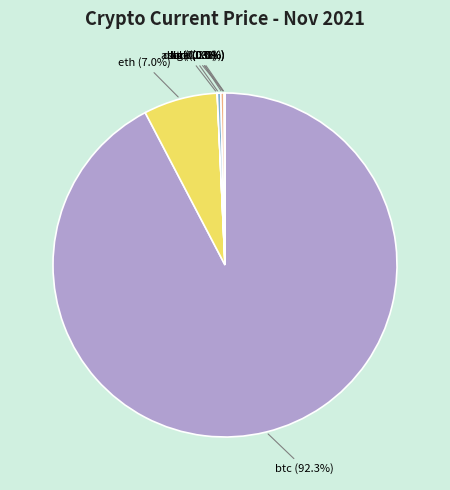

To the nearest percent, what is the average slice percentage?

12%